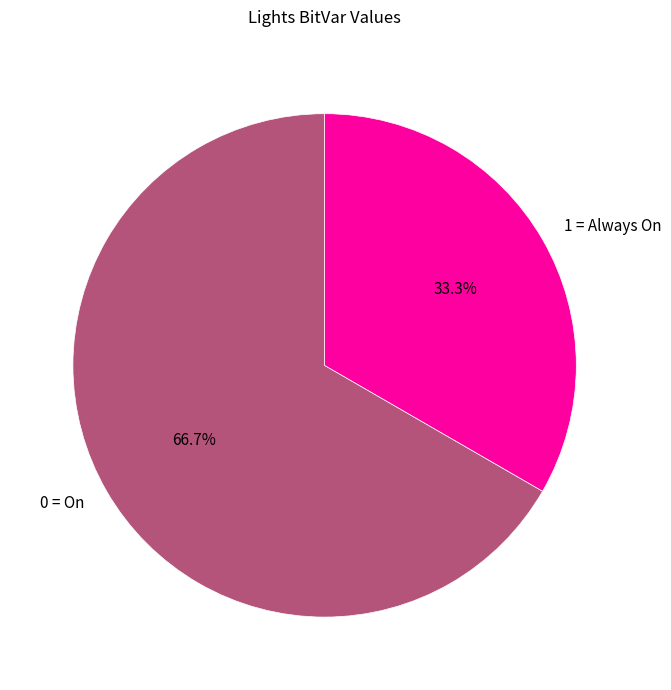

How much of the chart is everything except 0 = On?

33.3%